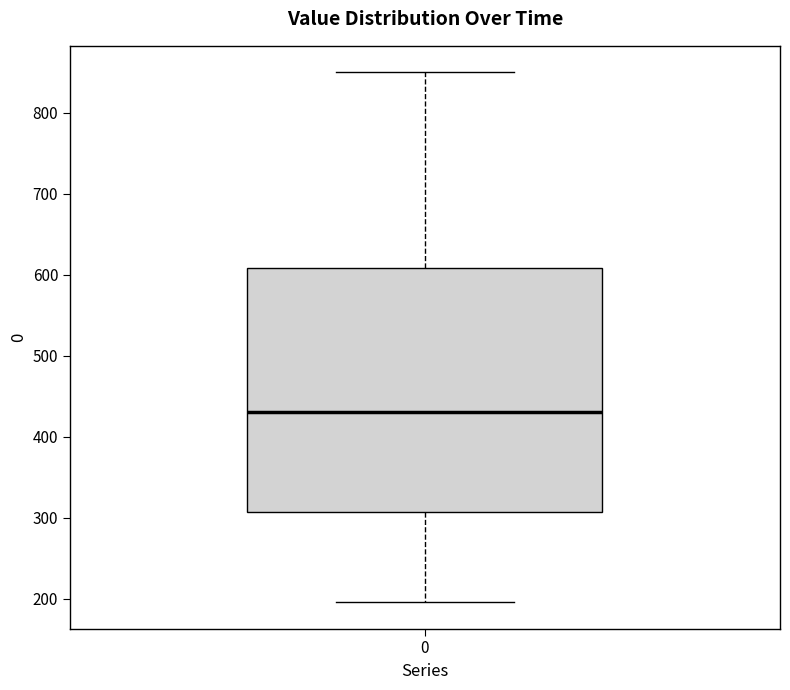

Where is the upper edge of the box at x = 0 on the y-axis? The values are not printed on the chart, so give them approximately, as read against the axis.

610